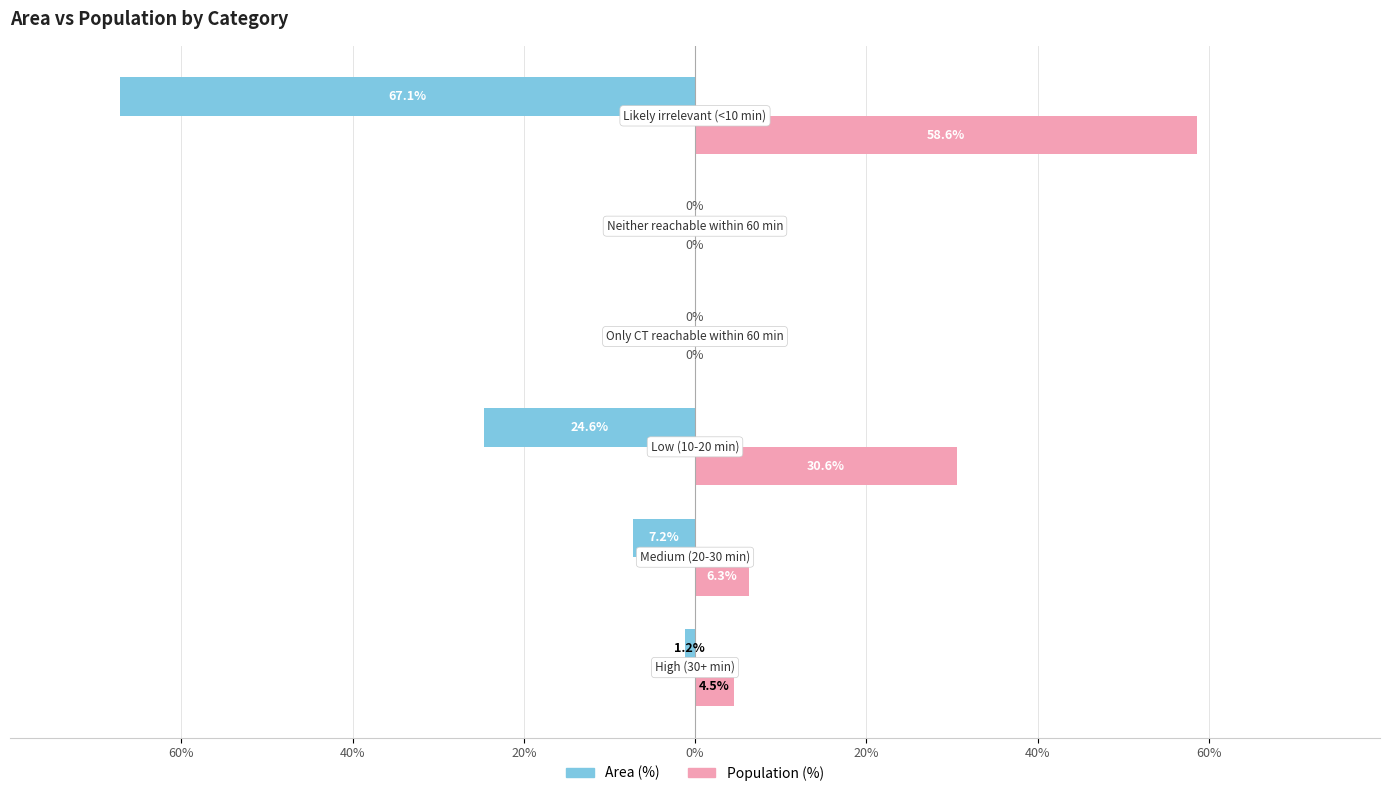

What are all the series names shown in the legend?

Area (%), Population (%)